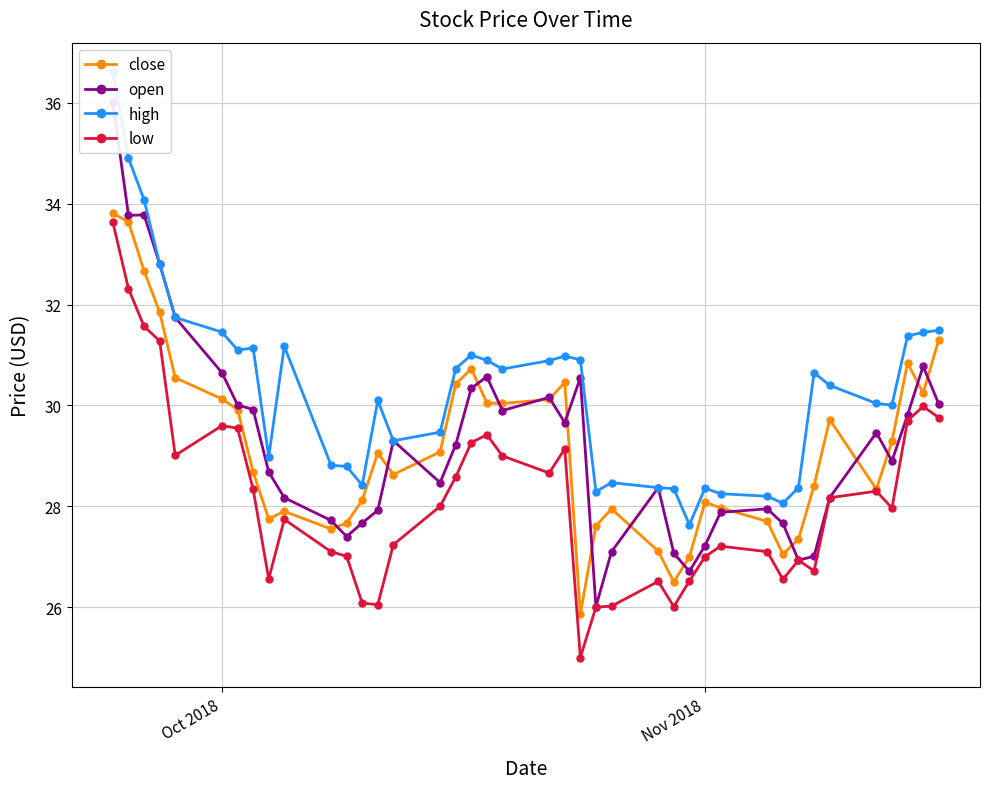

What is the minimum value for low?

25.0